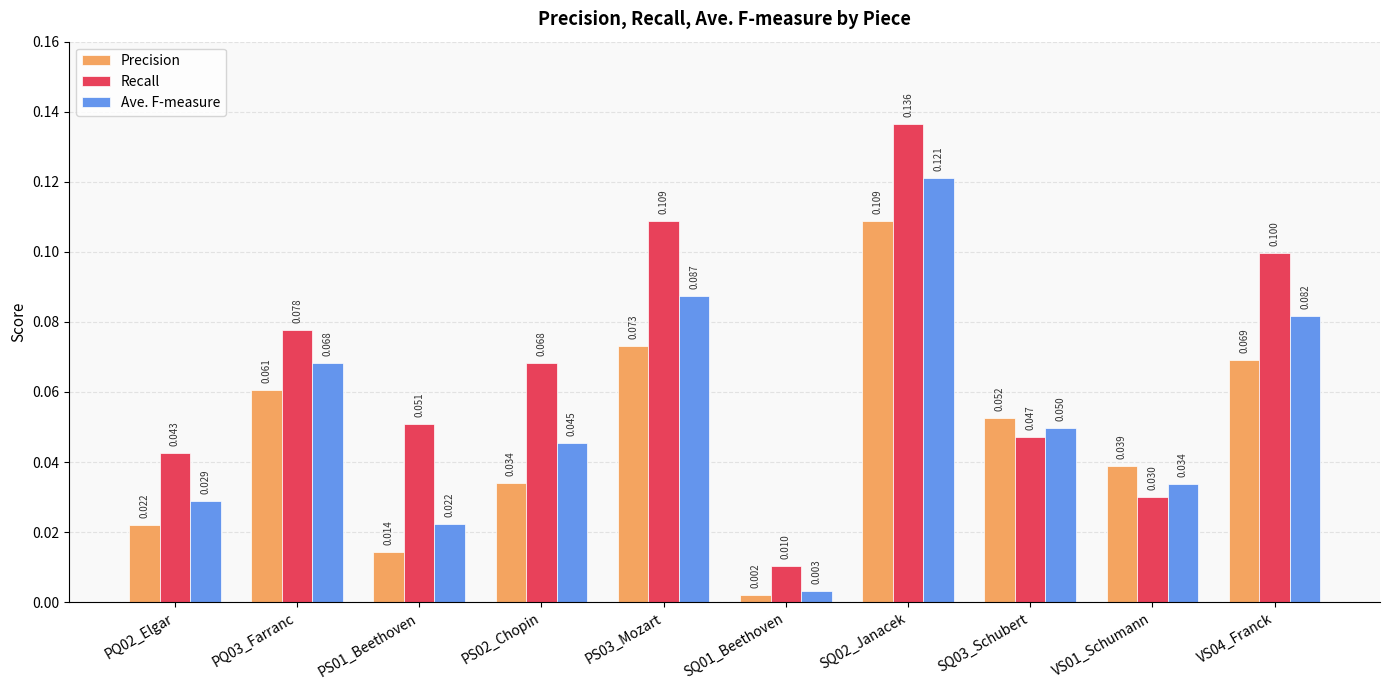

Which series has the largest total across all categories?

Recall